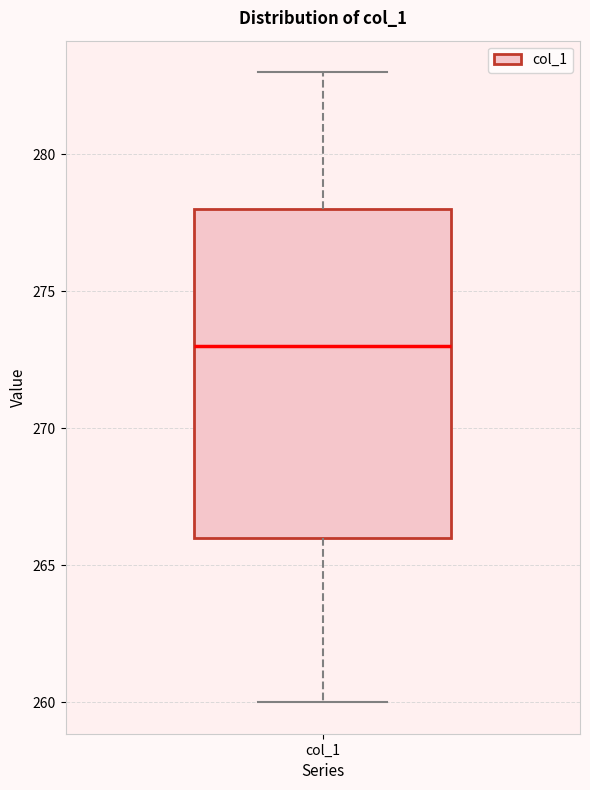

Transcribe this box plot: give where the median line is, the range the box spans, and where the two whiskers end, as read against the y-axis. The values are not printed on the chart, so give them approximately, as read against the axis.

median 273, box 266 to 278, whiskers 260 to 283